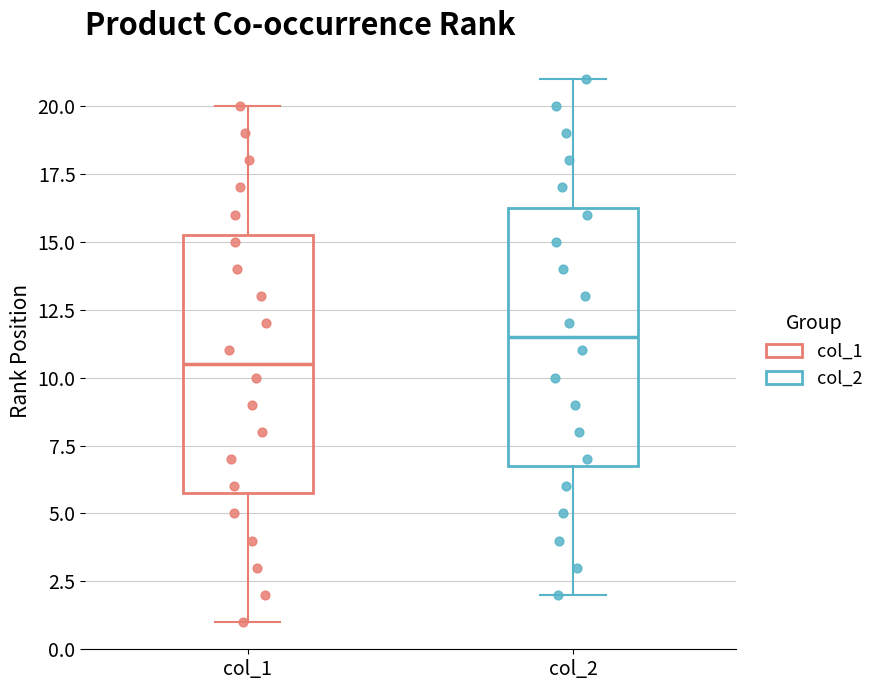

Reading left to right, read every box against the y-axis: the position of its median line, the range the box covers, and the ends of its whiskers. The values are not printed on the chart, so give them approximately, as read against the axis.

col_1: median 10.5, box 6.0 to 15.5, whiskers 1.0 to 20.0
col_2: median 11.5, box 7.0 to 16.5, whiskers 2.0 to 21.0